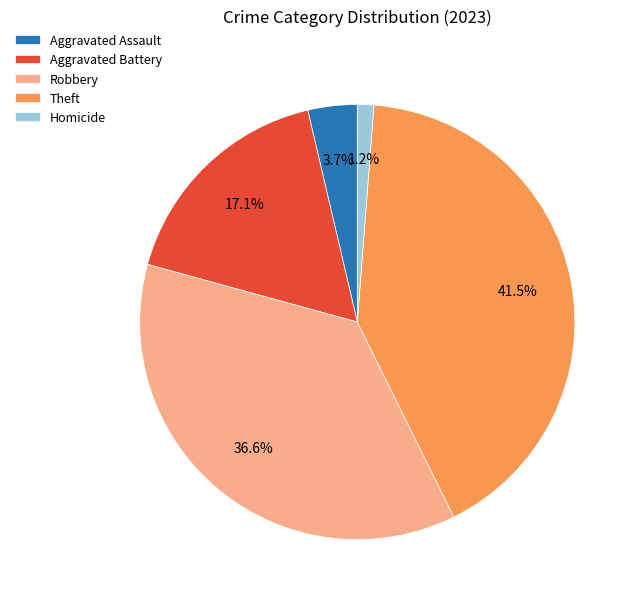

How many segments does this pie chart have?

5